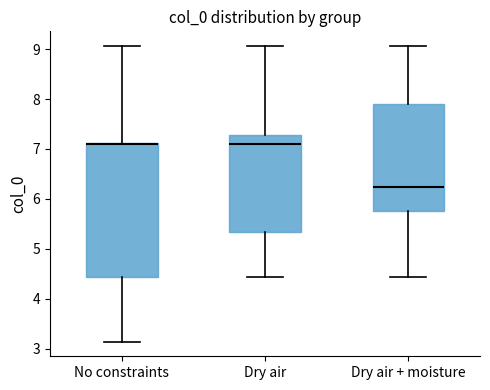

Reading left to right, read every box against the y-axis: the position of its median line, the range the box covers, and the ends of its whiskers. The values are not printed on the chart, so give them approximately, as read against the axis.

No constraints: median 7.1 (drawn on the box's upper edge), box 4.4 to 7.1, whiskers 3.1 to 9.1
Dry air: median 7.1, box 5.3 to 7.3, whiskers 4.4 to 9.1
Dry air + moisture: median 6.2, box 5.8 to 7.9, whiskers 4.4 to 9.1